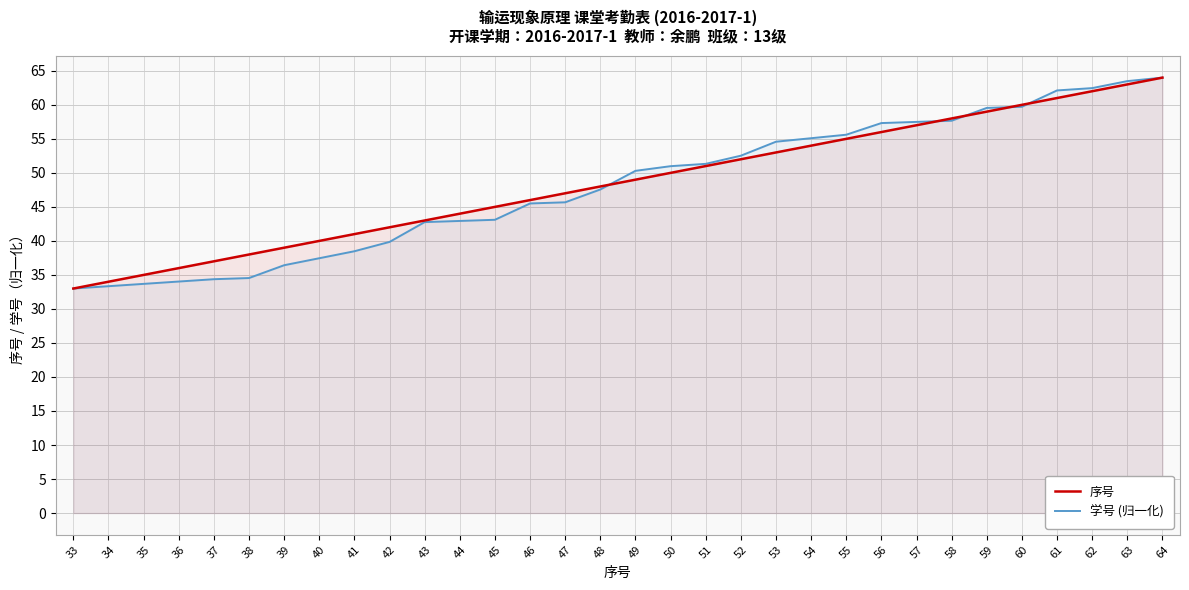

Which series has the largest total across all categories?

序号